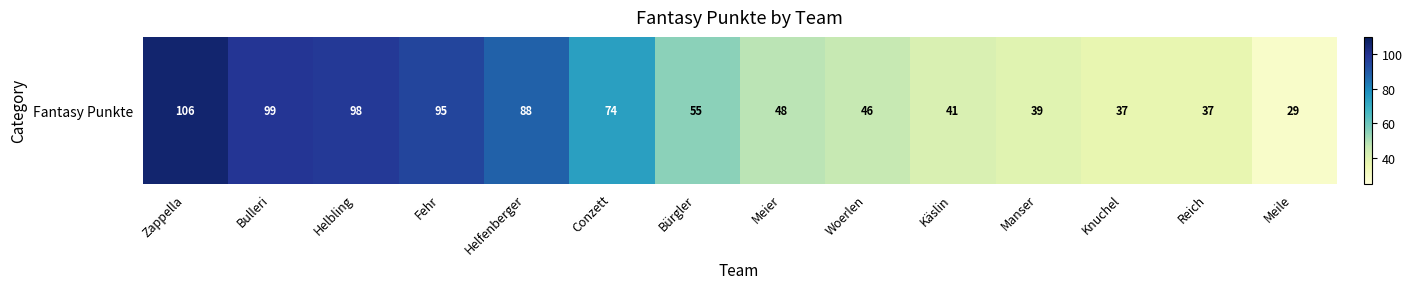

What is the change in value from Bulleri to Woerlen?

-53